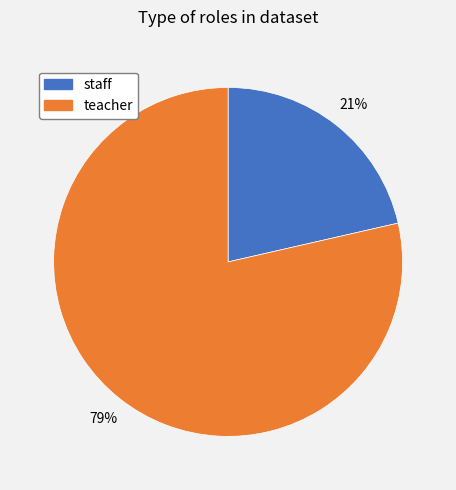

True or false: staff accounts for 21% of the total.

True